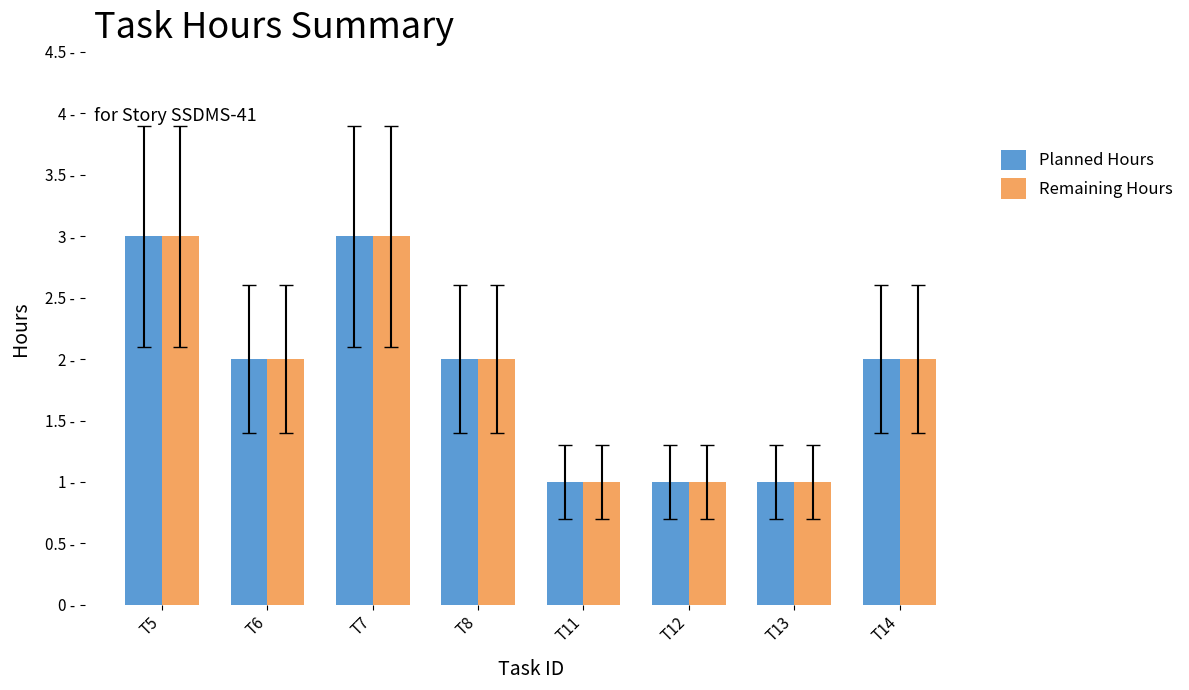

Are the bars horizontal?

No